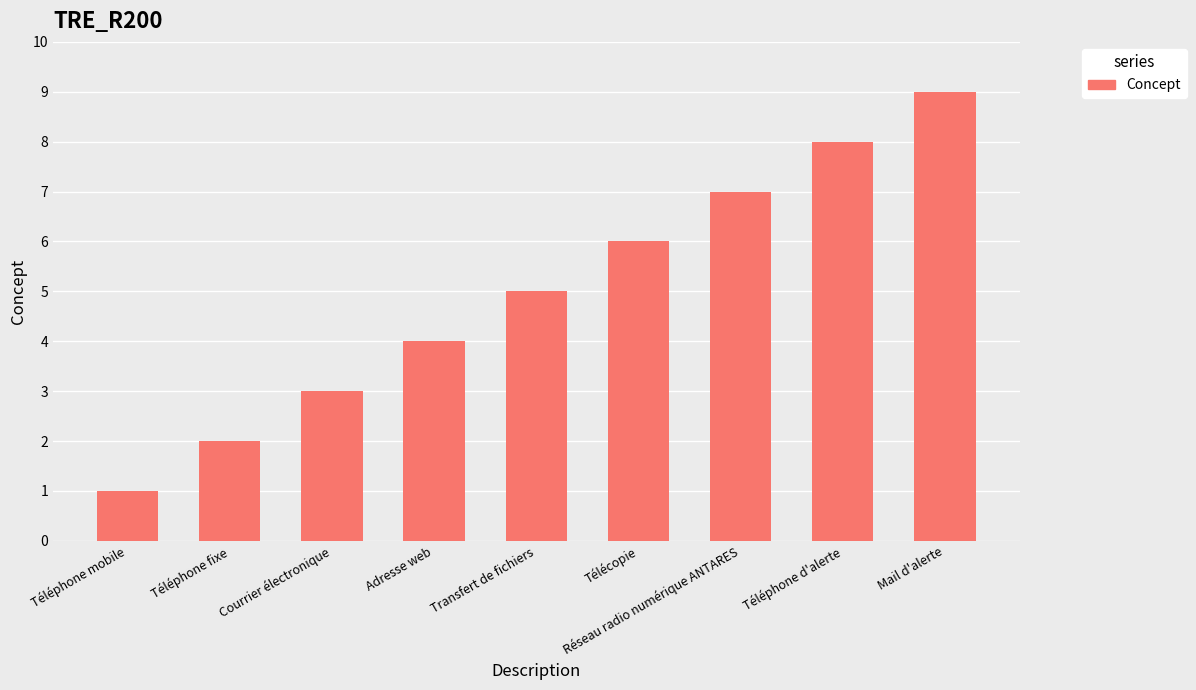

What is the label of the 9th bar from the left?

Mail d'alerte